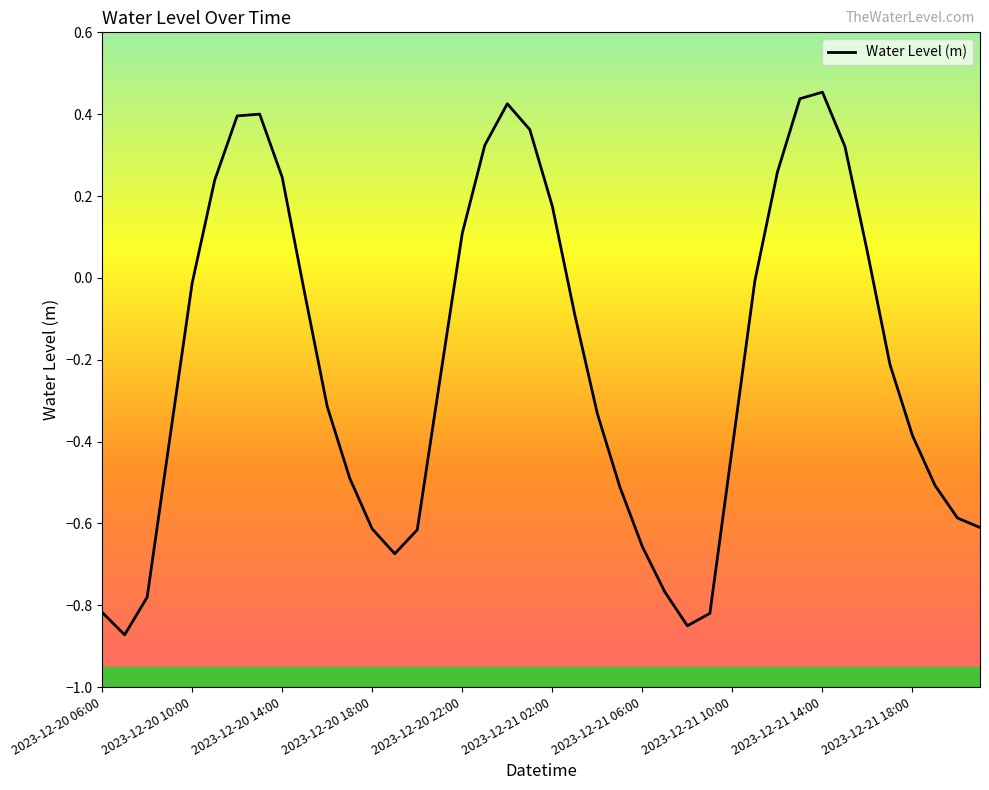

What is the difference between the maximum and minimum values?

1.3